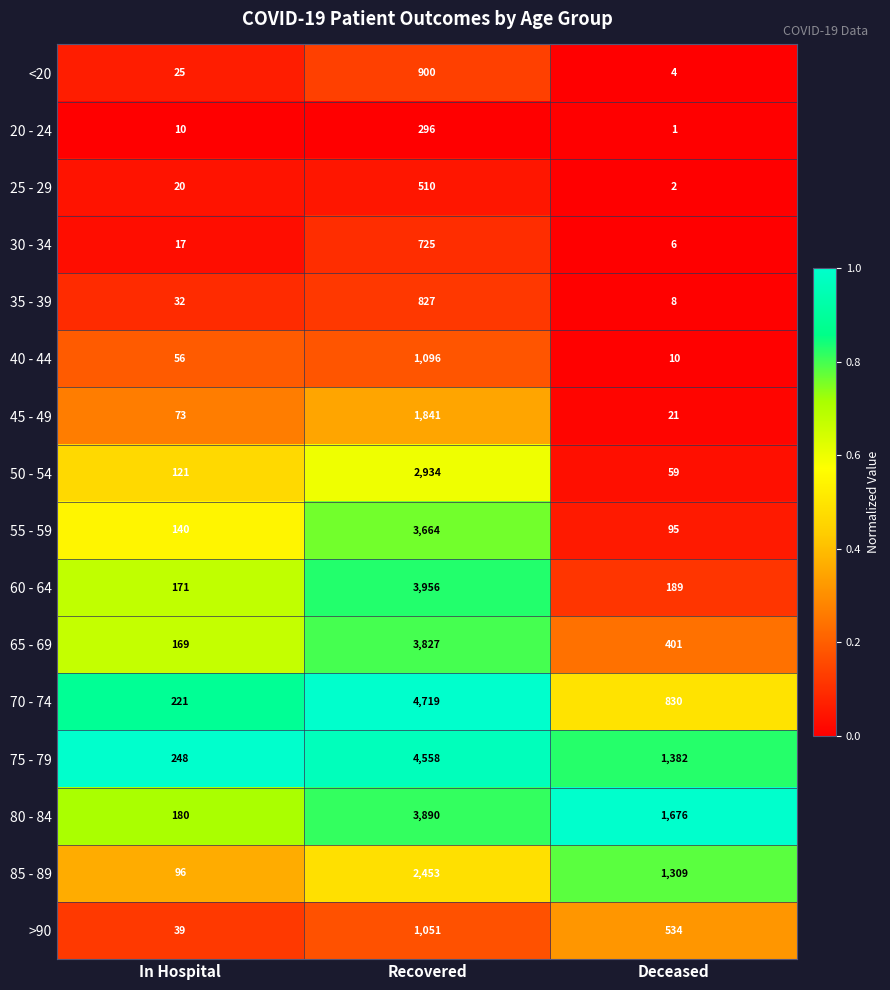

Is it true that 35 - 39 equals 1476 at Recovered?

False